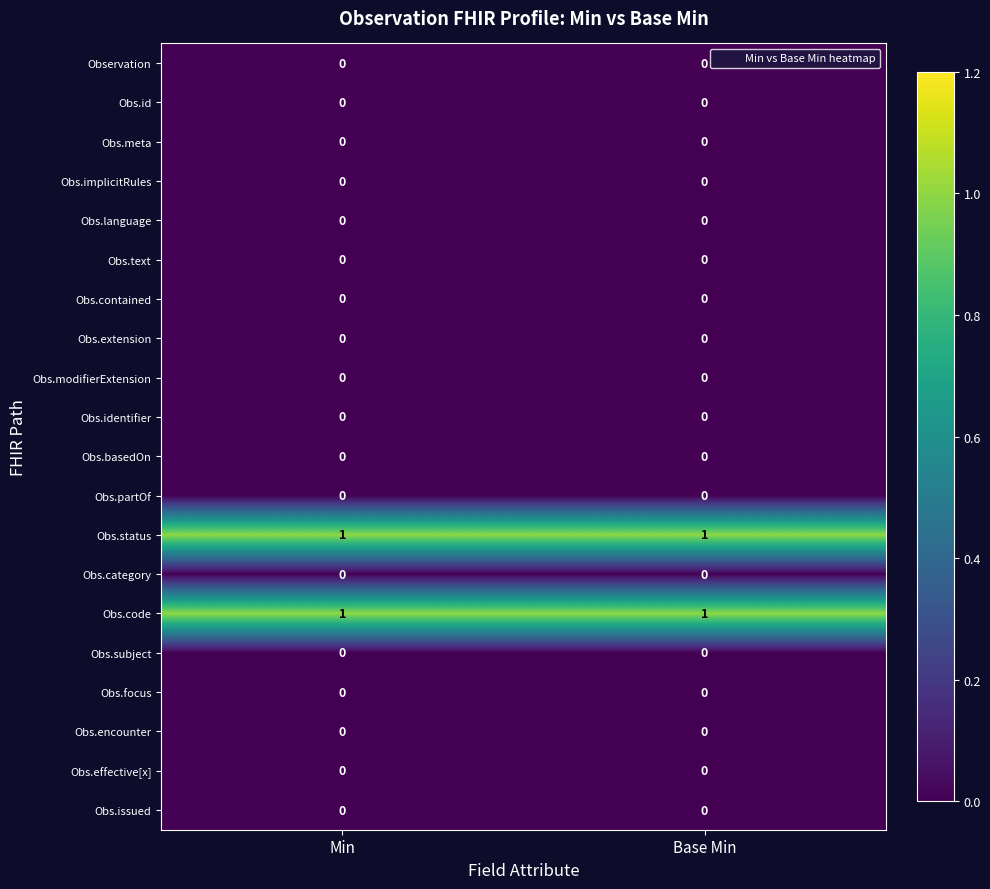

Is it true that Obs.basedOn equals 0 at Min?

True